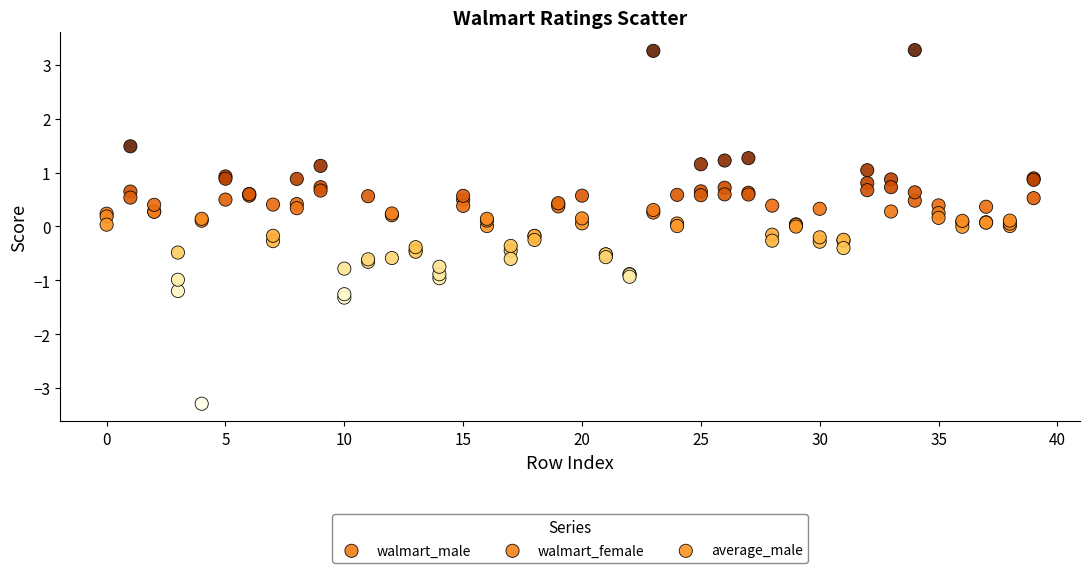

What are all the series names shown in the legend?

walmart_male, walmart_female, average_male